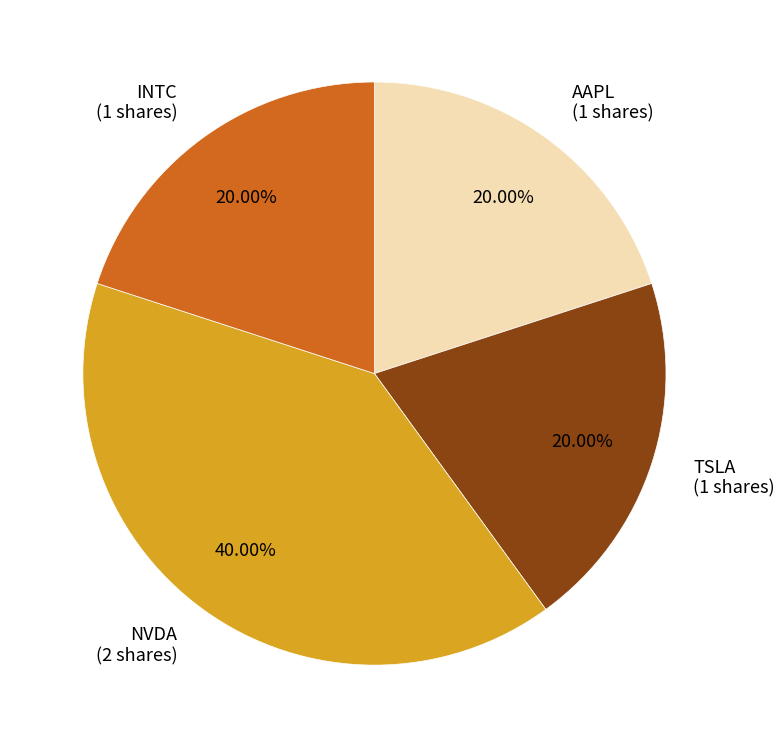

True or false: TSLA accounts for 31% of the total.

False